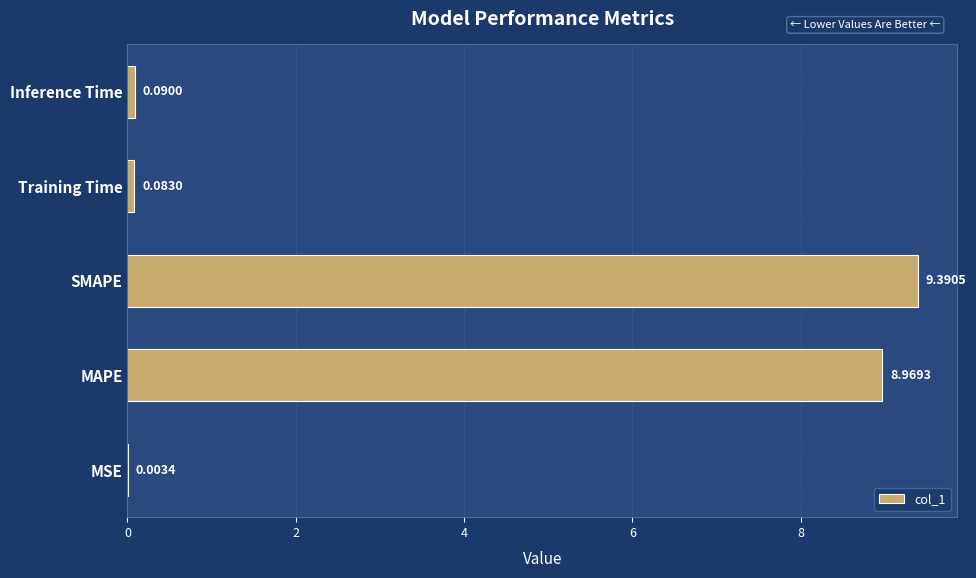

At which label is the value closest to 4?

Inference Time